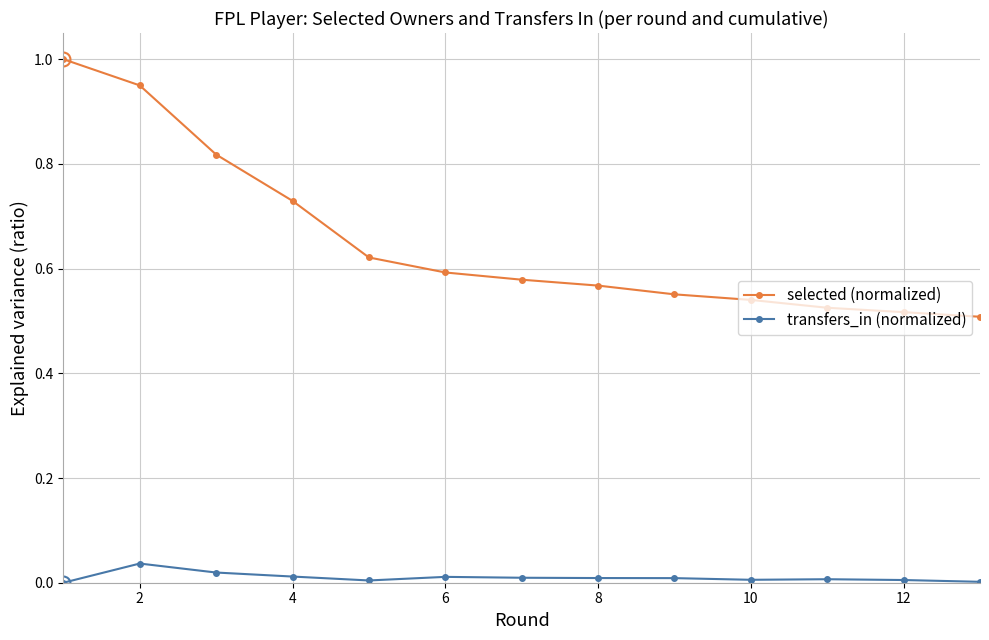

List the series in order of their peak value, highest first.

selected (normalized), transfers_in (normalized)